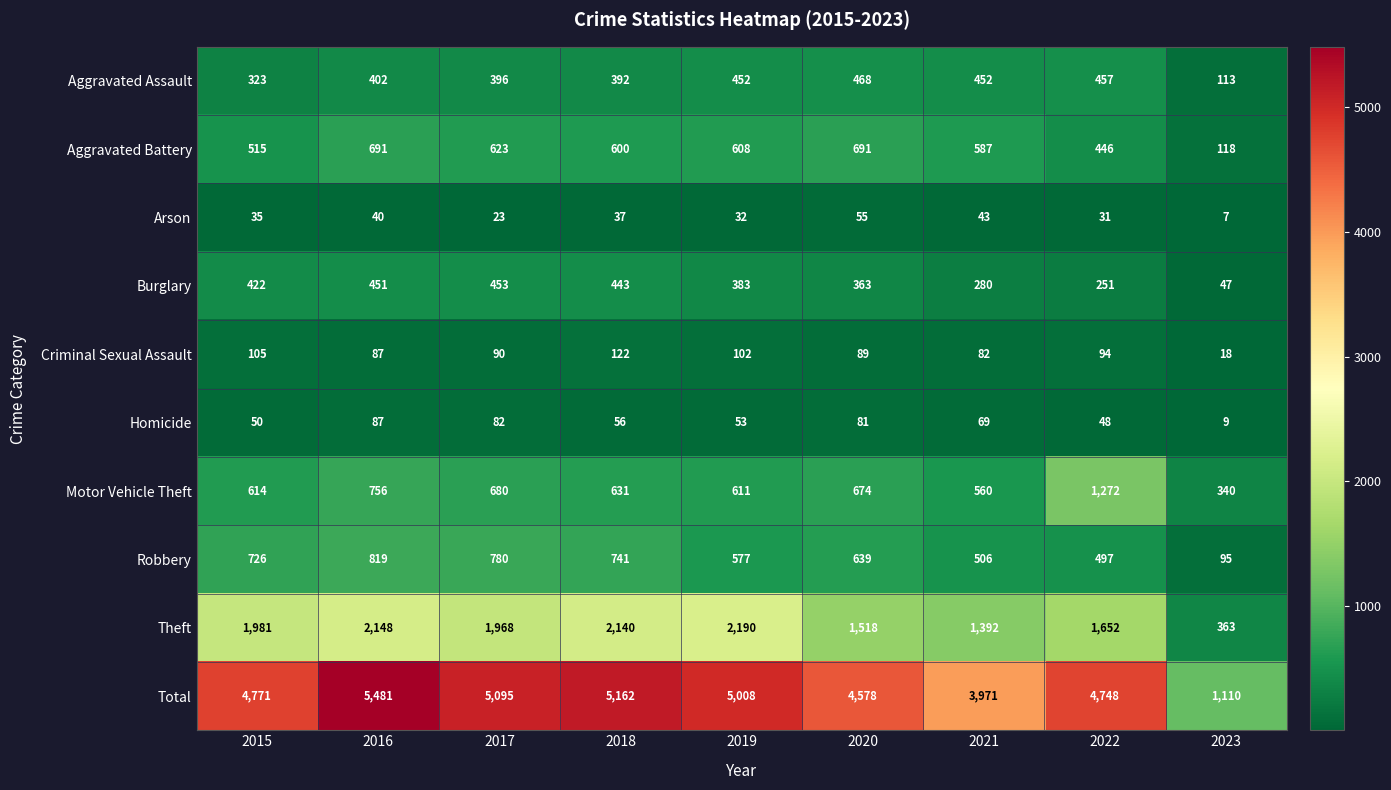

True or false: Theft has a value of 2190 at 2019.

True